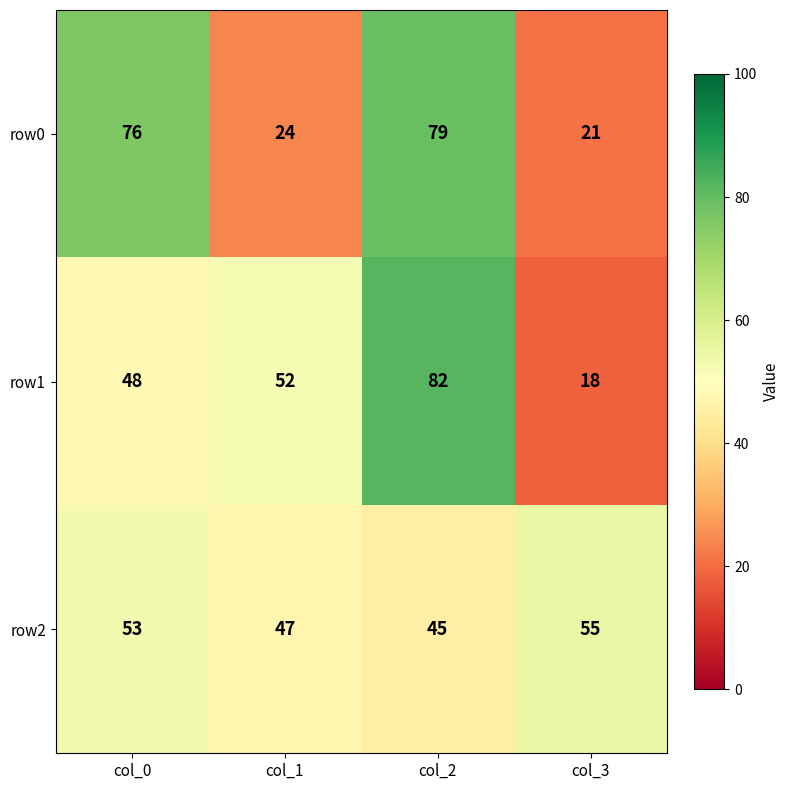

What is the approximate value of row0 at col_1, to the nearest 5?

25